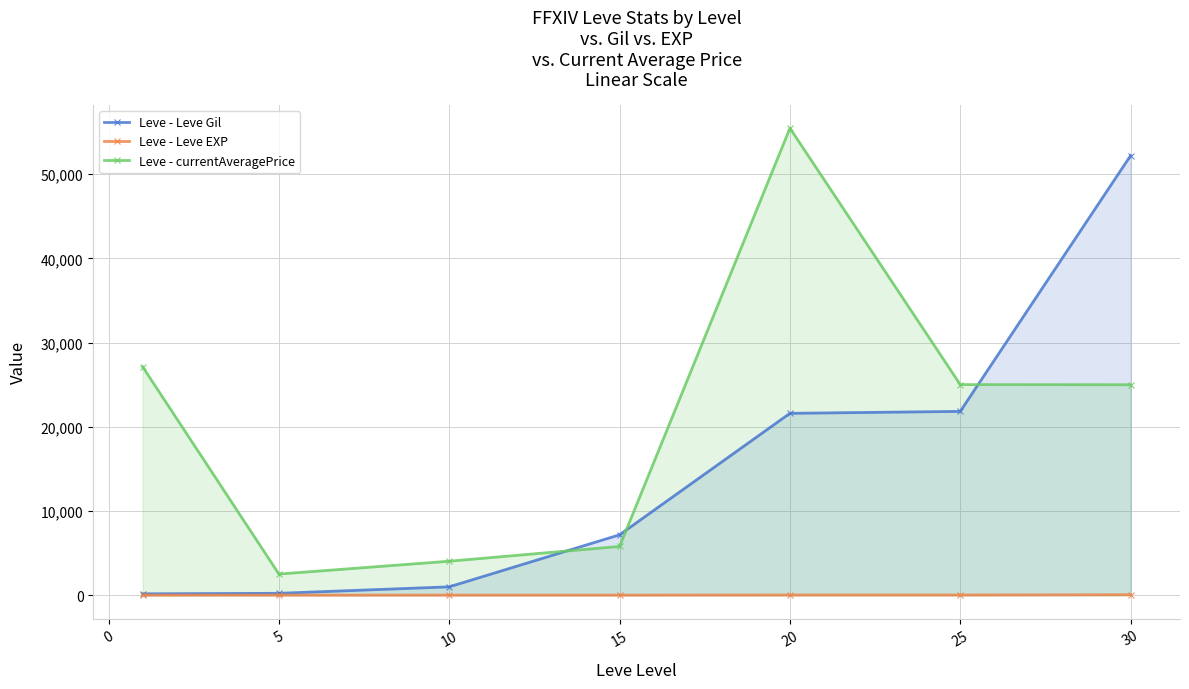

How many values in the Leve - currentAveragePrice series exceed 25000?

3